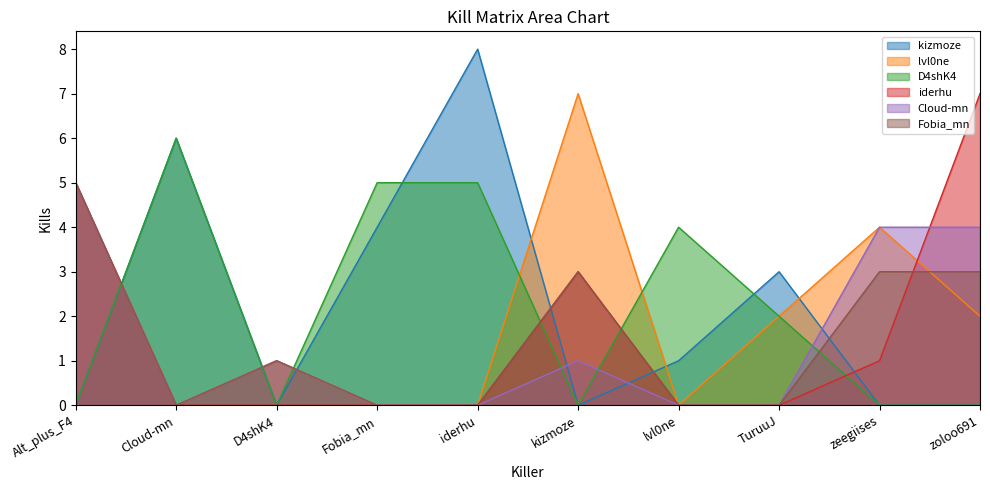

Reading left to right, list all the values displayed in this chart.

kizmoze: 0	6	0	4	8	0	1	3	0	0
lvl0ne: 5	0	1	0	0	7	0	2	4	2
D4shK4: 0	6	0	5	5	0	4	2	0	0
iderhu: 5	0	0	0	0	3	0	0	1	7
Cloud-mn: 5	0	1	0	0	1	0	0	4	4
Fobia_mn: 5	0	1	0	0	3	0	0	3	3